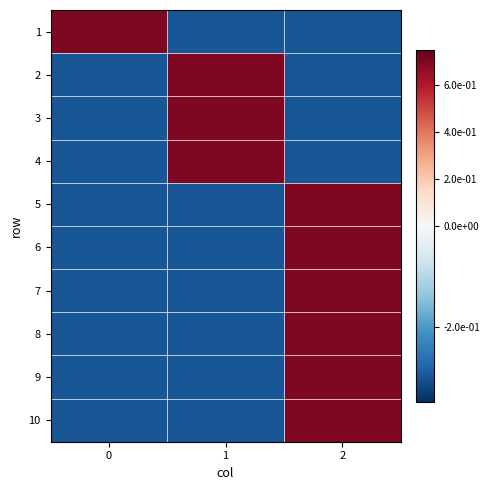

How many distinct data groups are displayed?

10